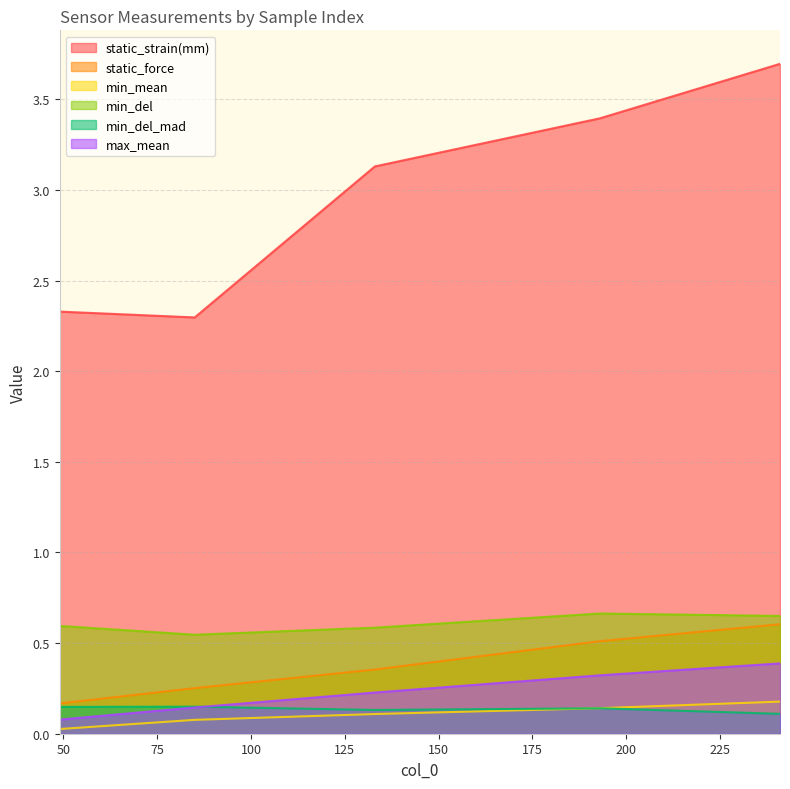

Reading left to right, transcribe all the data shown in this chart.

static_strain(mm): 49=2.3	85=2.3	133=3.1	193=3.4	241=3.7
static_force: 49=0.2	85=0.3	133=0.4	193=0.5	241=0.6
min_mean: 49=0.0	85=0.1	133=0.1	193=0.1	241=0.2
min_del: 49=0.6	85=0.5	133=0.6	193=0.7	241=0.6
min_del_mad: 49=0.1	85=0.1	133=0.1	193=0.1	241=0.1
max_mean: 49=0.1	85=0.1	133=0.2	193=0.3	241=0.4